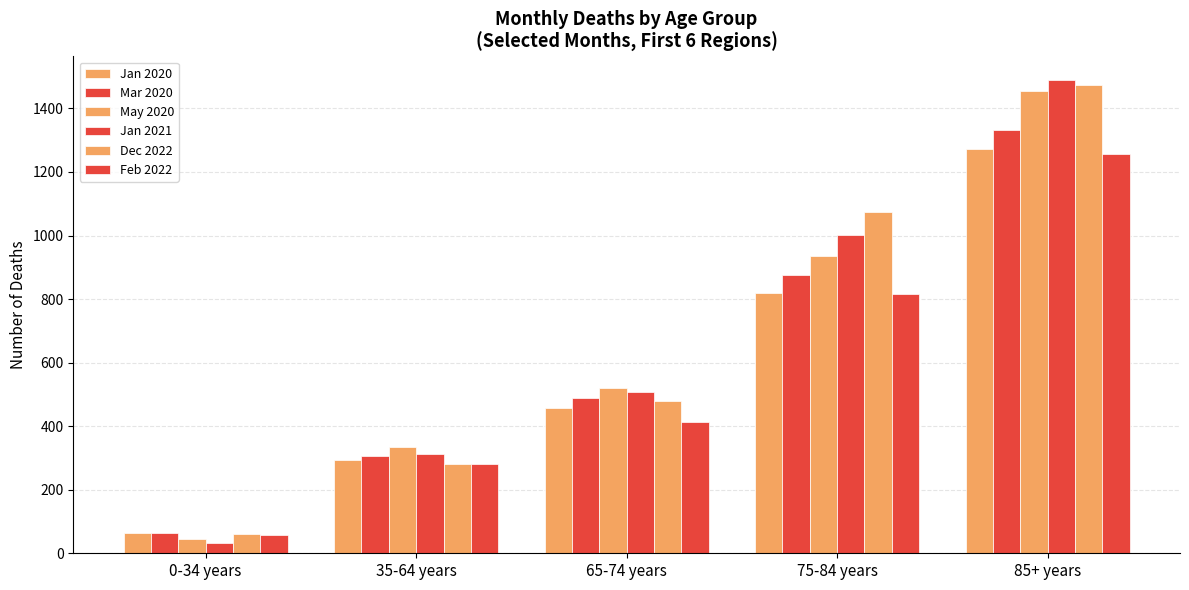

Count the number of categories in the chart.

5